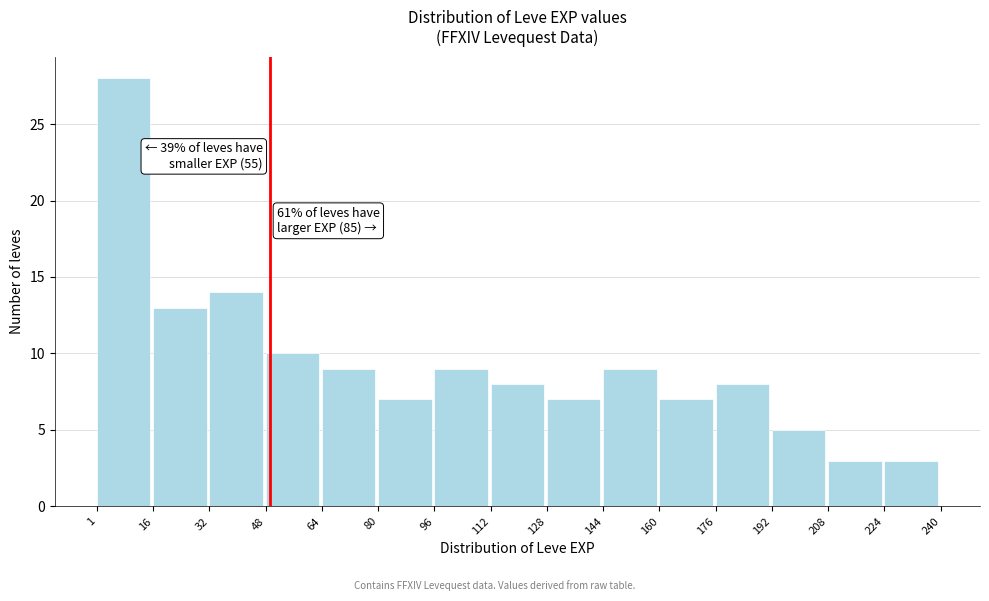

Over which range of the x-axis is the bar tallest?

1 to 16